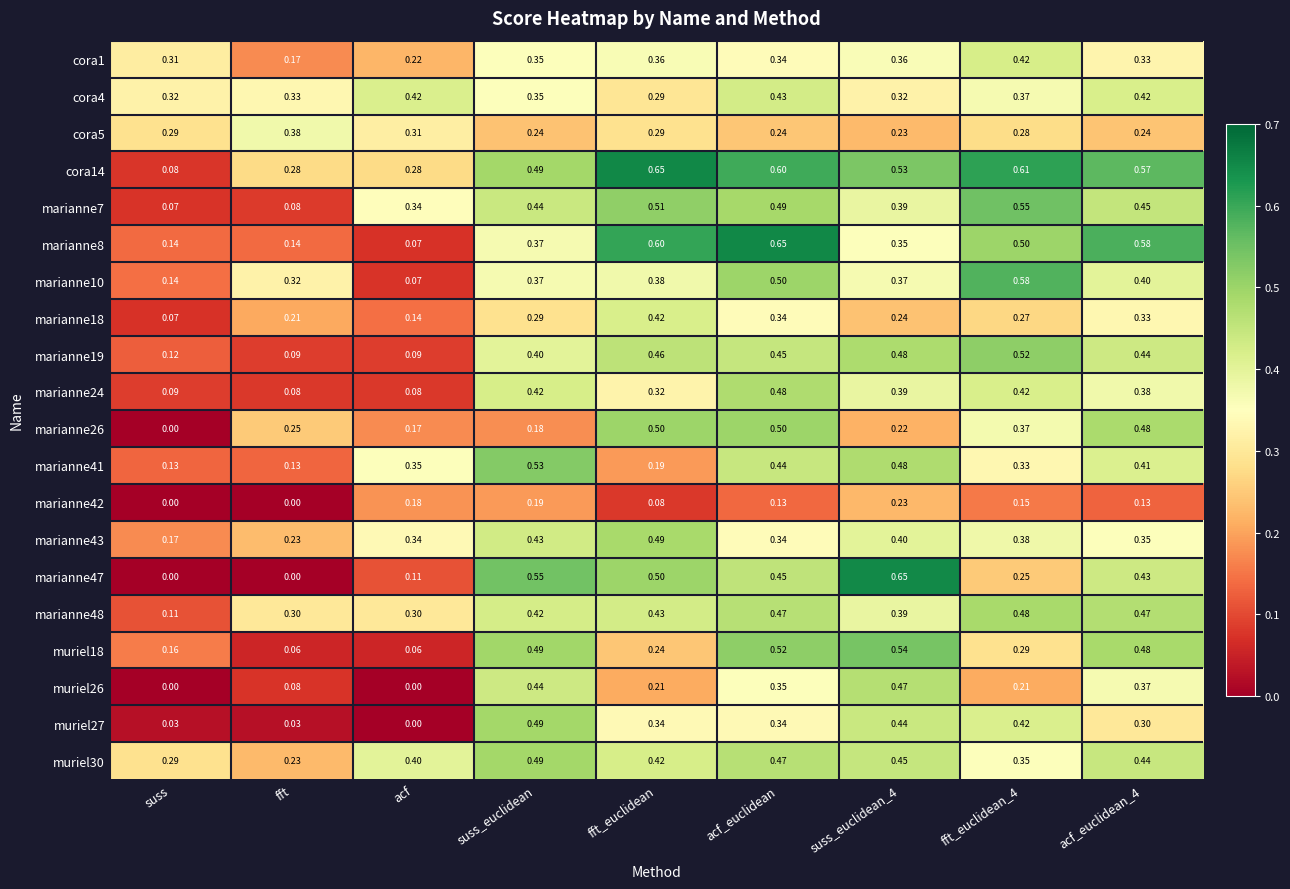

Count the number of categories in the chart.

9